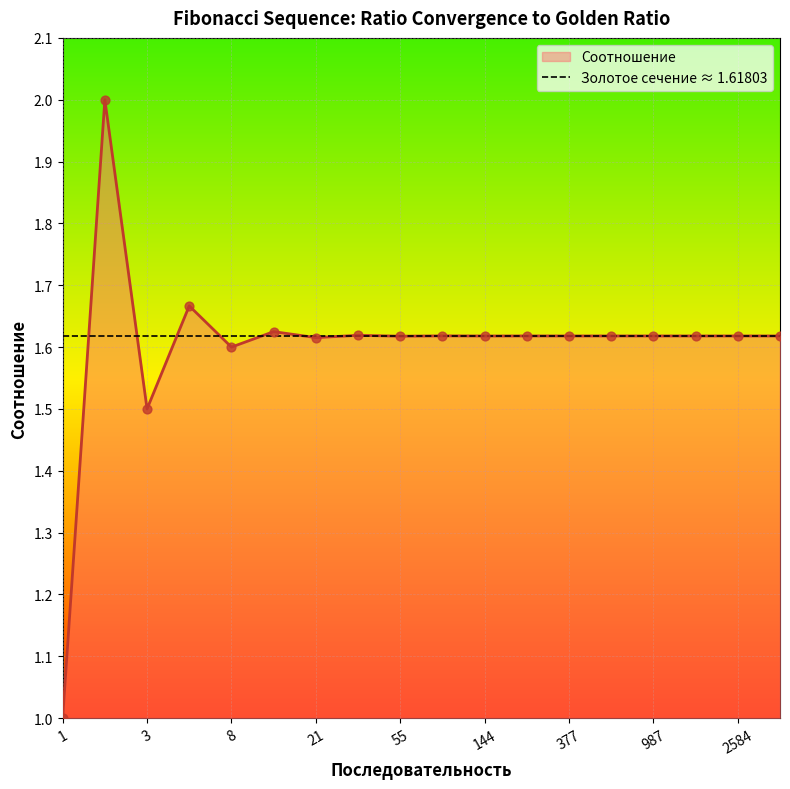

What is the ratio of the value at 34 to the value at 610?

1.0